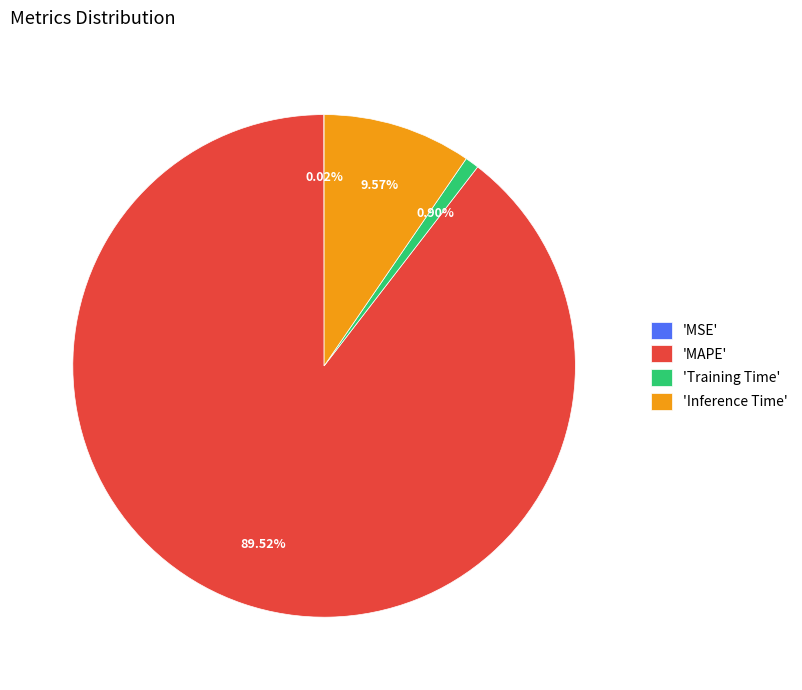

Does 'MAPE' represent more than half of the total?

Yes